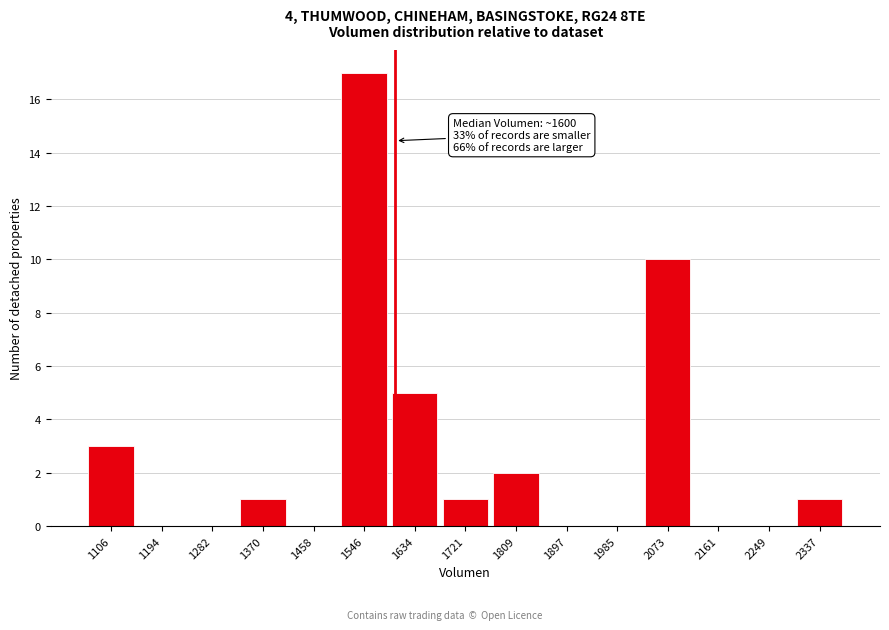

Which range on the x-axis has the tallest bar?

1500 to 1590